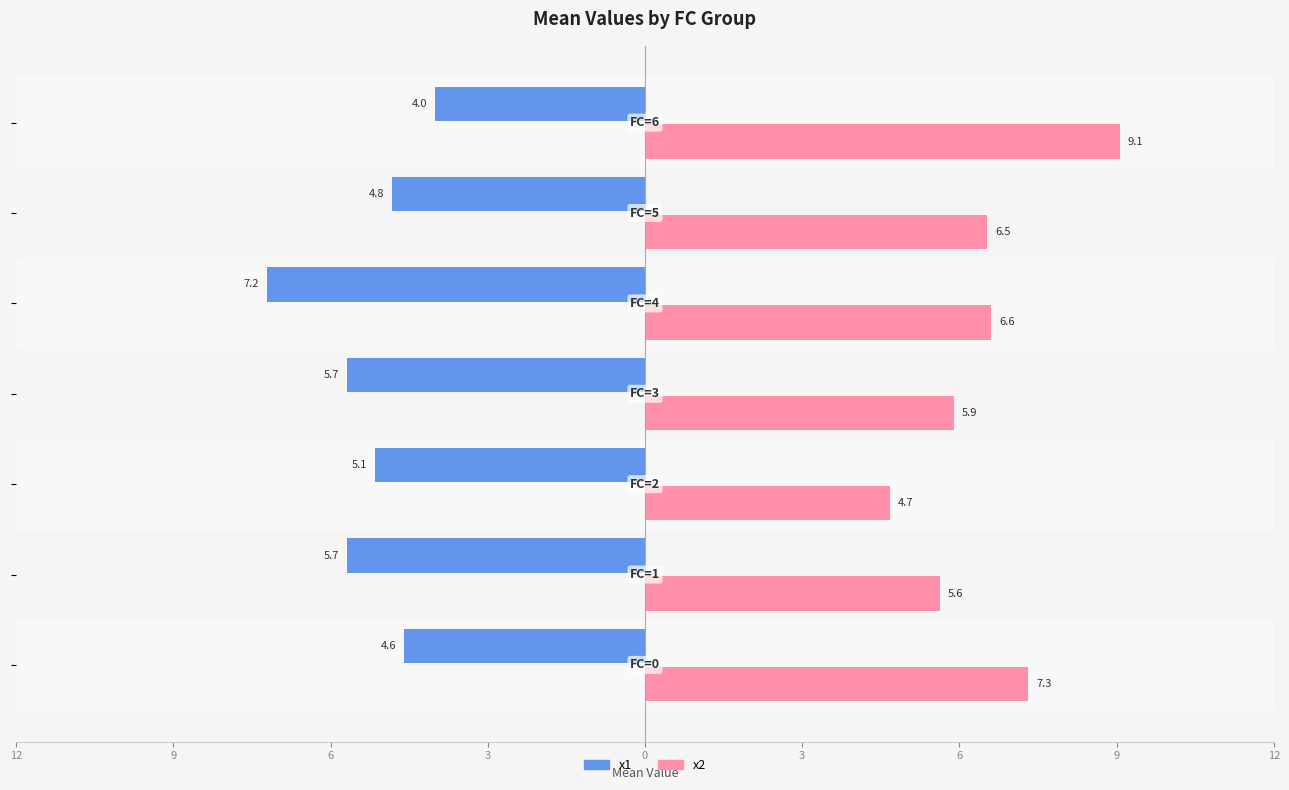

What is the minimum value for x2?

4.7